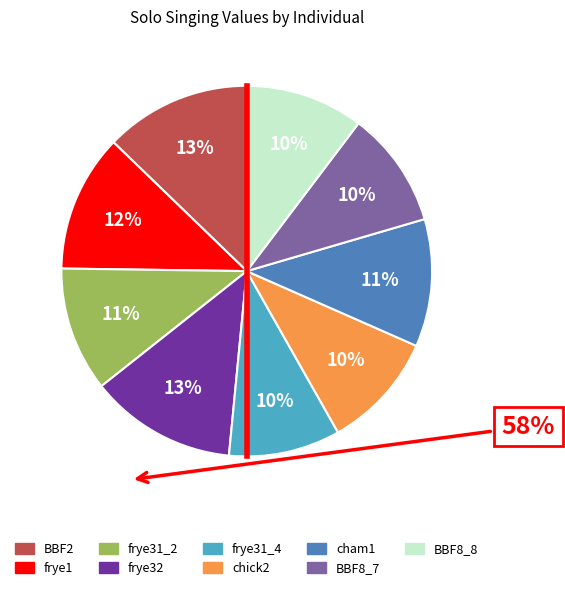

Does frye1 account for over 50% of the chart?

No